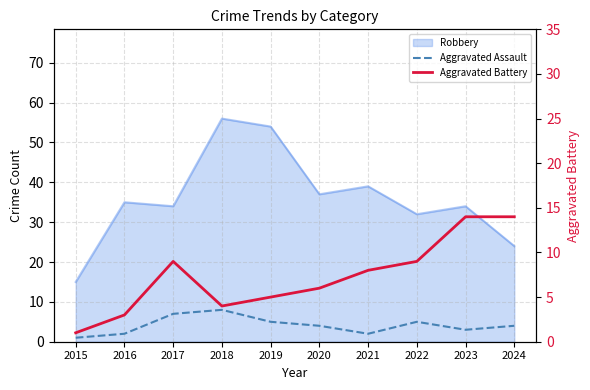

Where is the first local maximum for Aggravated Battery?

2017